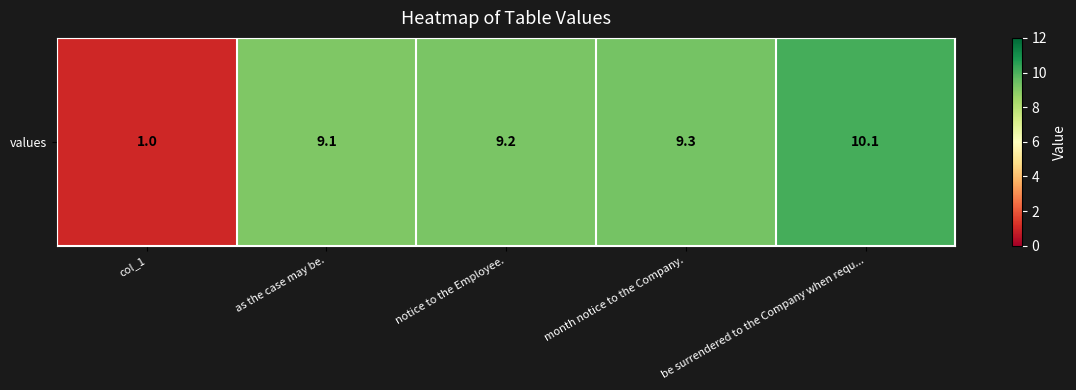

Between month notice to the Company. and notice to the Employee., which is larger?

month notice to the Company.